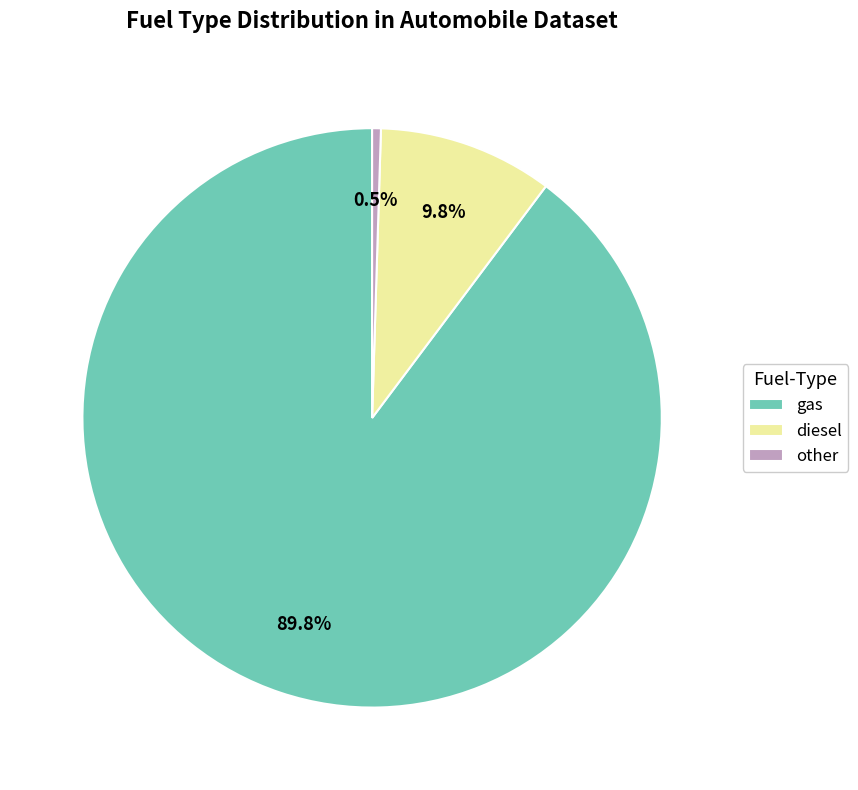

Which category accounts for the majority?

gas